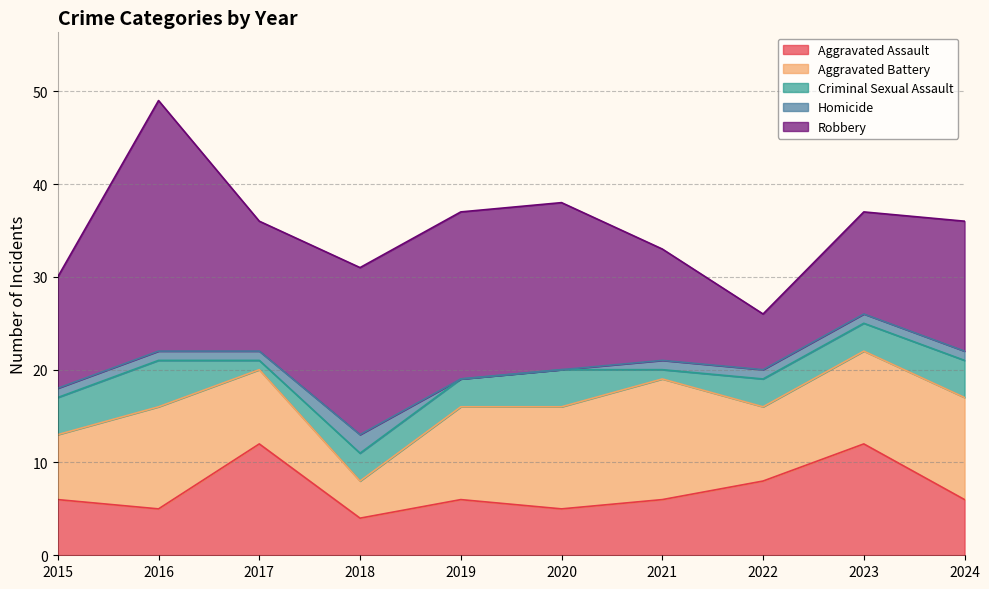

Is the value of Criminal Sexual Assault at 2024 greater than the value of Robbery at 2021?

No